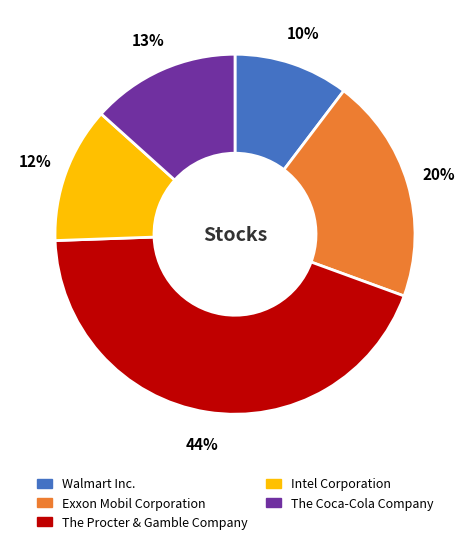

Do Walmart Inc. and The Procter & Gamble Company together represent more than half of the pie?

Yes